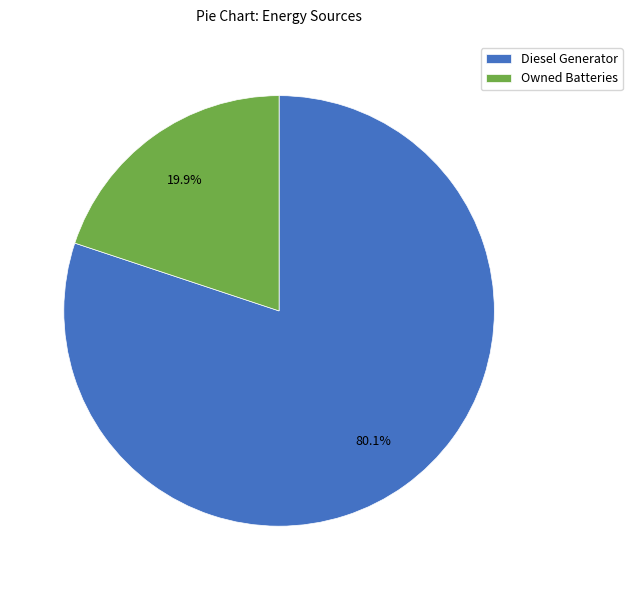

Between Diesel Generator and Owned Batteries, which is larger?

Diesel Generator